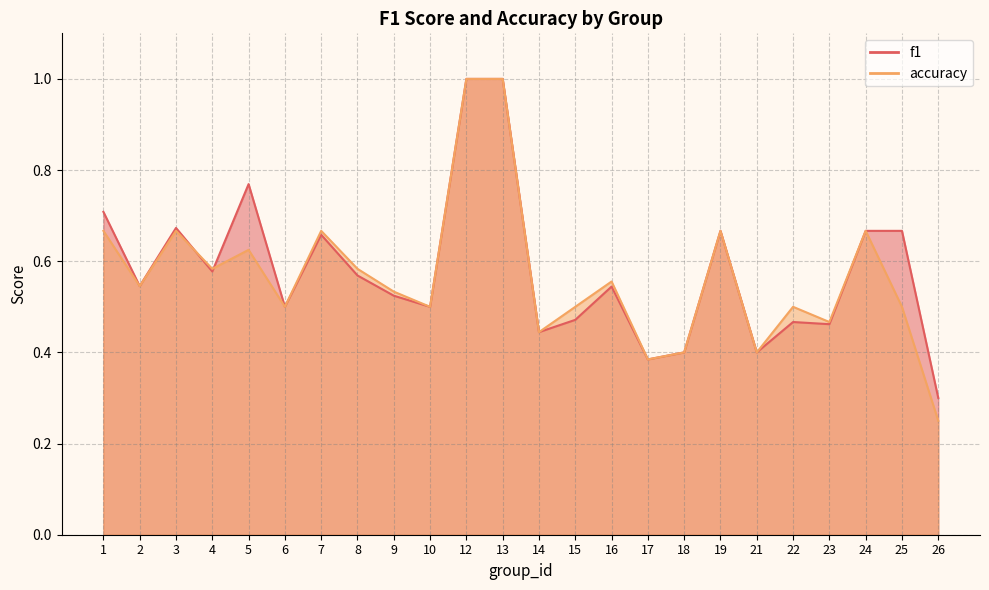

What is the sum of the f1 values at 6 and 14?

0.9